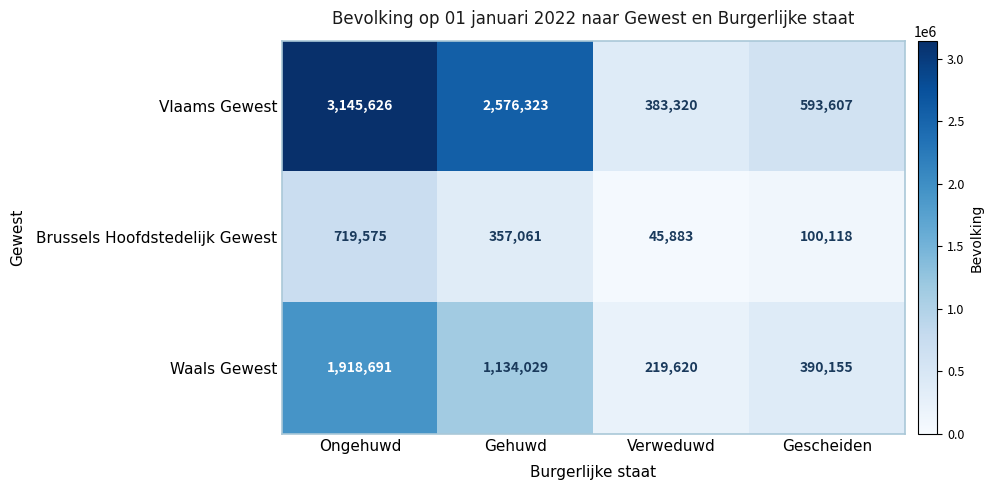

Which category has the highest value across all series?

Ongehuwd